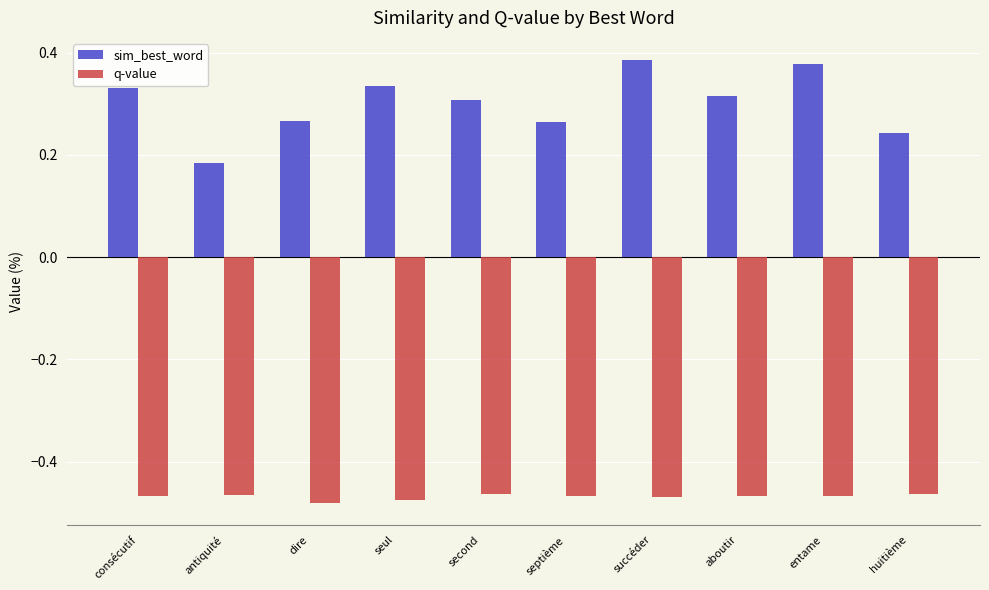

Rank the series by their maximum value, from lowest to highest.

q-value, sim_best_word